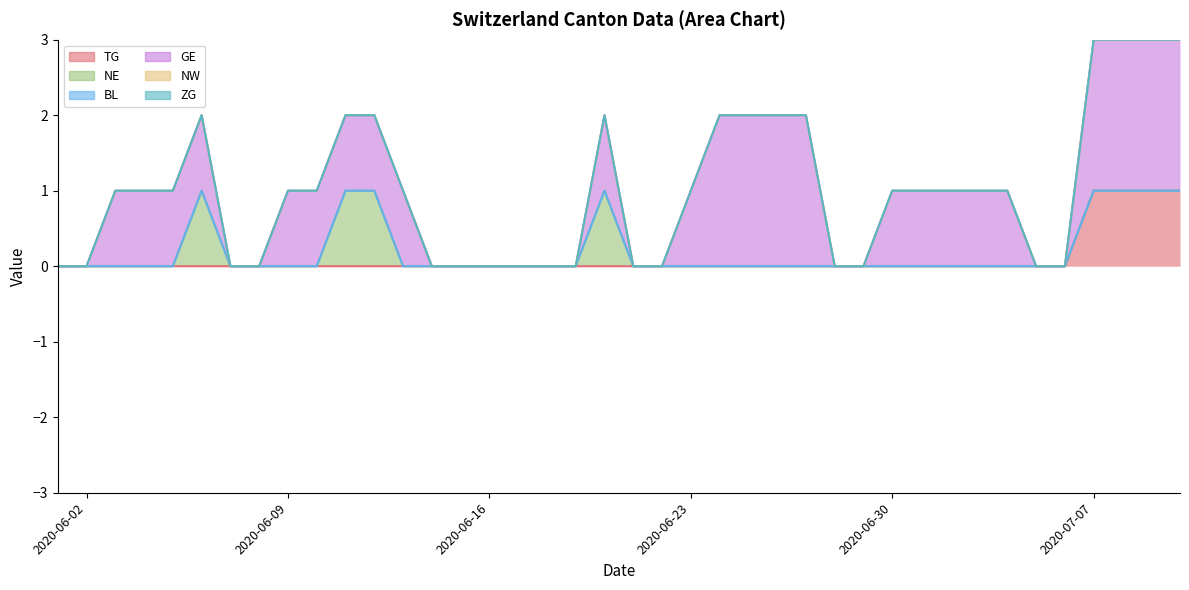

At how many categories does at least one series exceed 0?

24